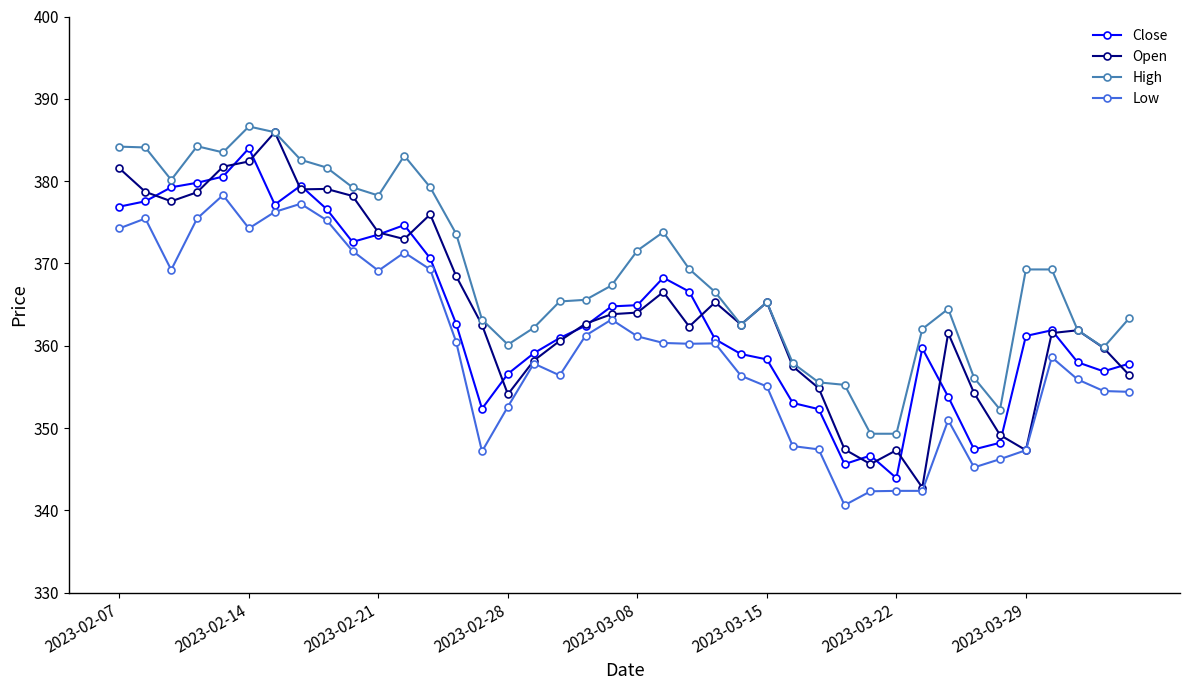

What is the difference between the second highest and minimum values in the Low series?

36.6